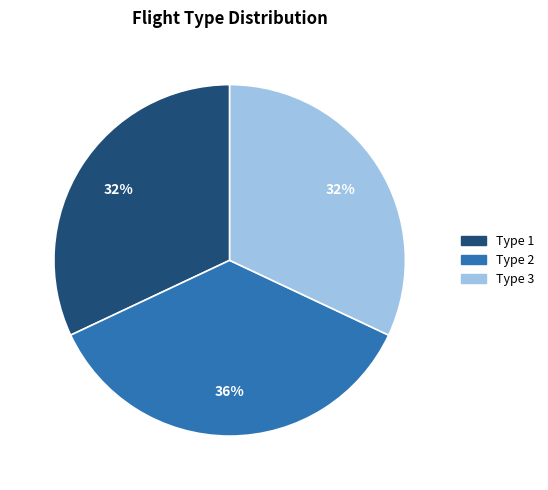

Approximately how many times larger is the value at Type 1 compared to Type 3?

1.0